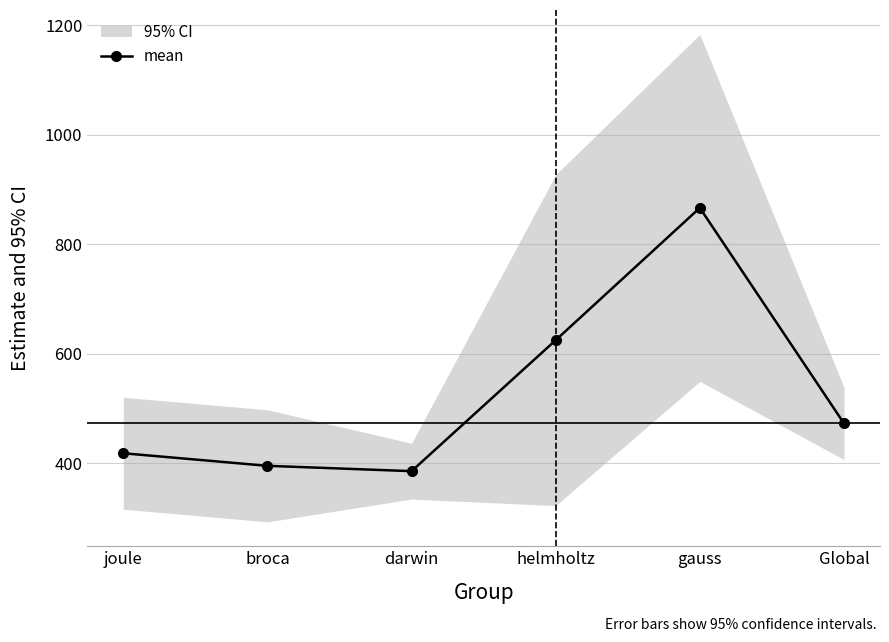

At which category does the chart reach its peak across all series?

gauss